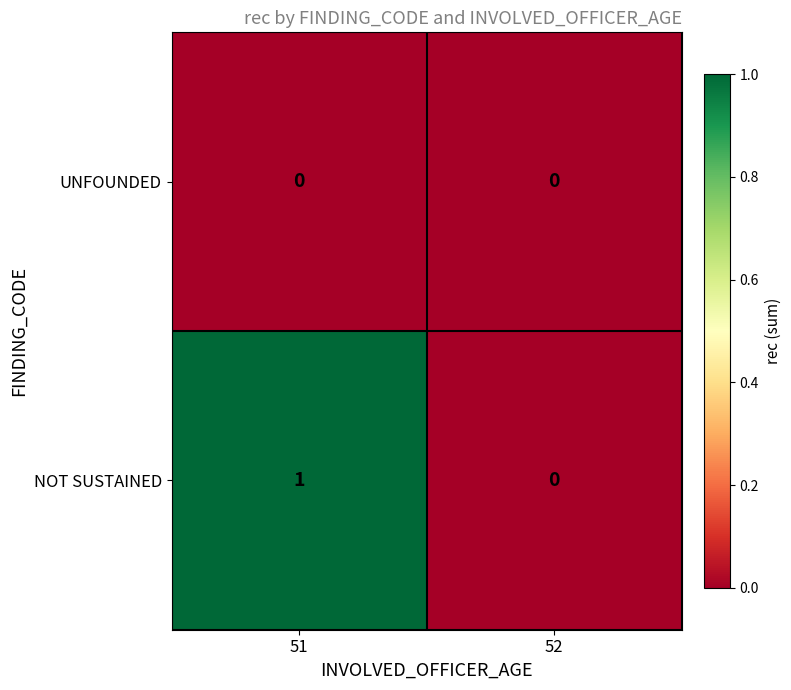

How many data points in NOT SUSTAINED are less than 1?

1